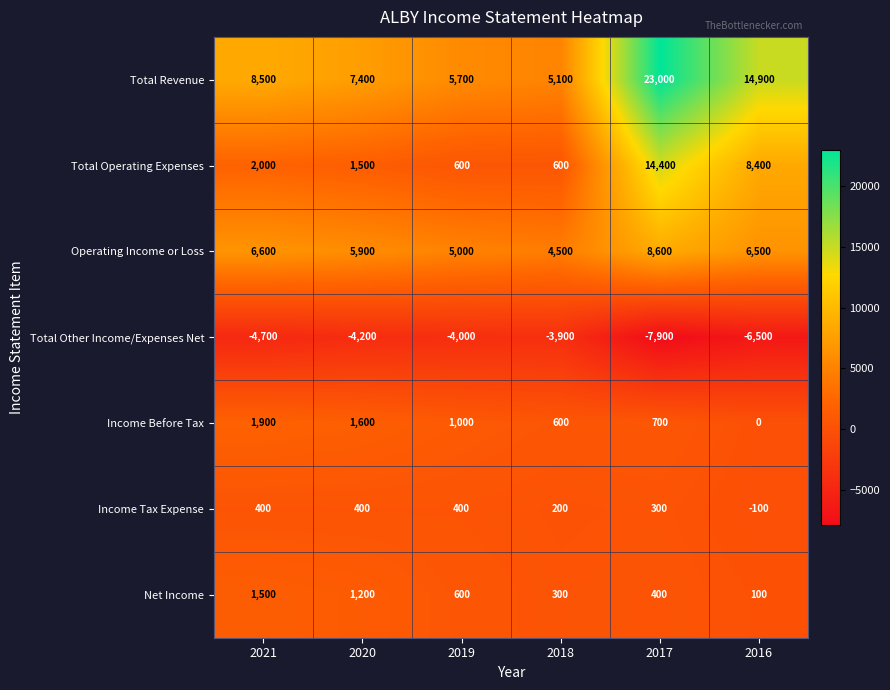

Which series has the largest total across all categories?

Total Revenue